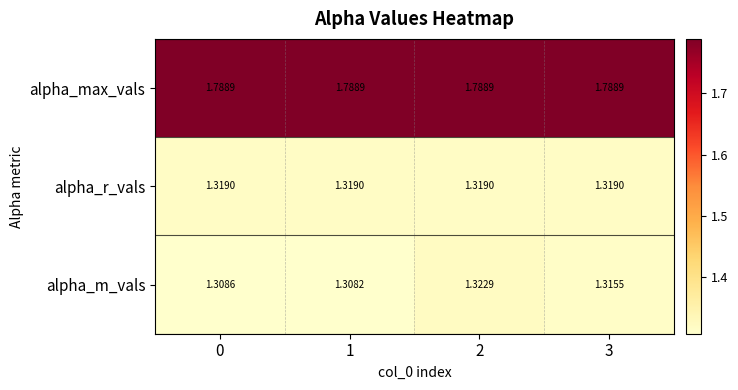

Rank the series by their maximum value, from highest to lowest.

alpha_max_vals, alpha_m_vals, alpha_r_vals